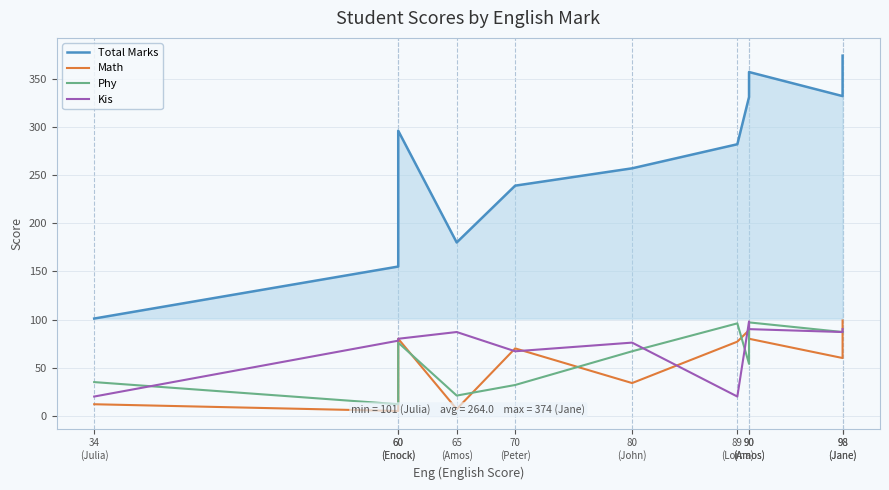

What is the total value across all series at 34
(Julia)?

168